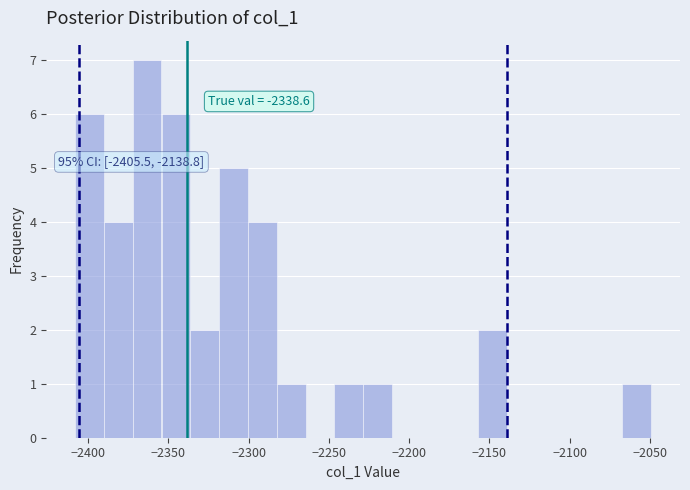

Around what value on the x-axis is the tallest bar? Give the approximate position of its centre, as read against the axis.

-2365